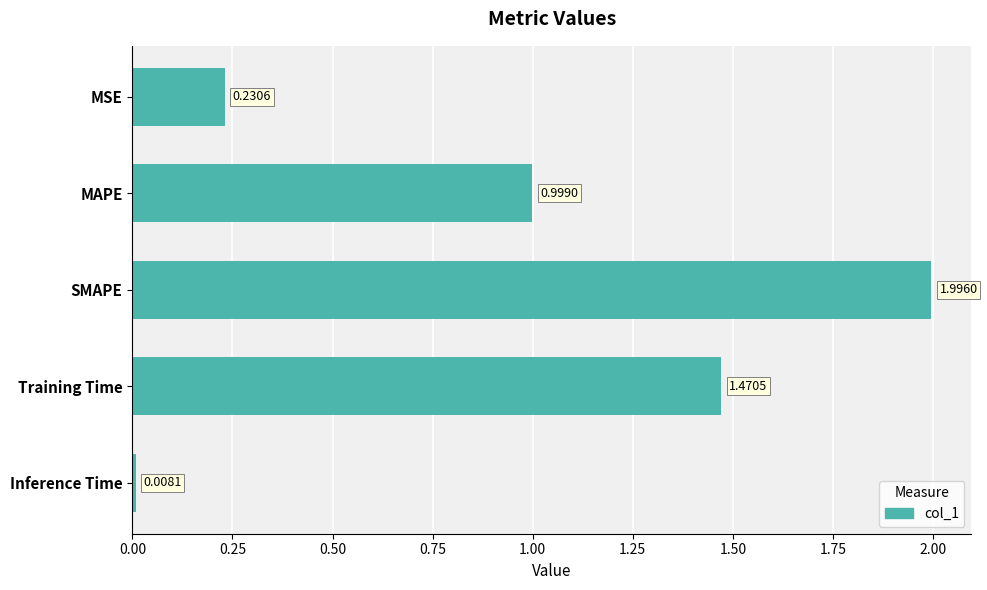

Which category has the highest value across all series?

SMAPE